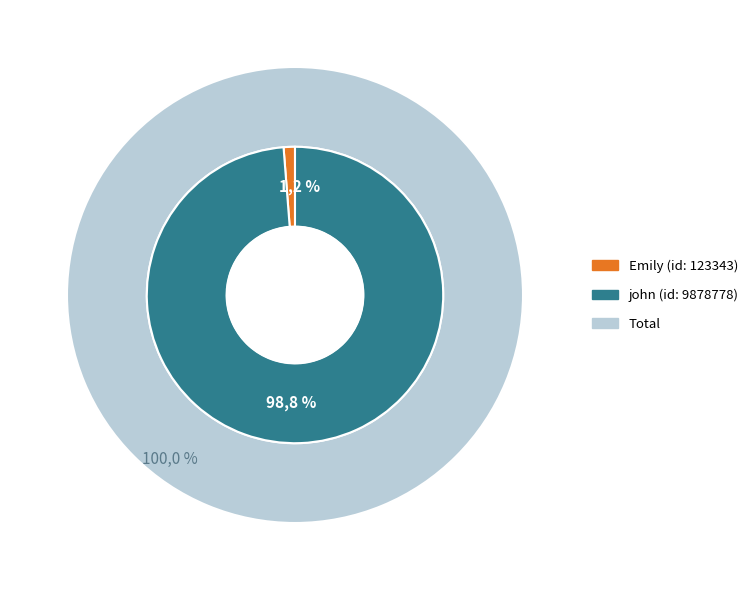

What is the change in value from Emily to john?

+9755435